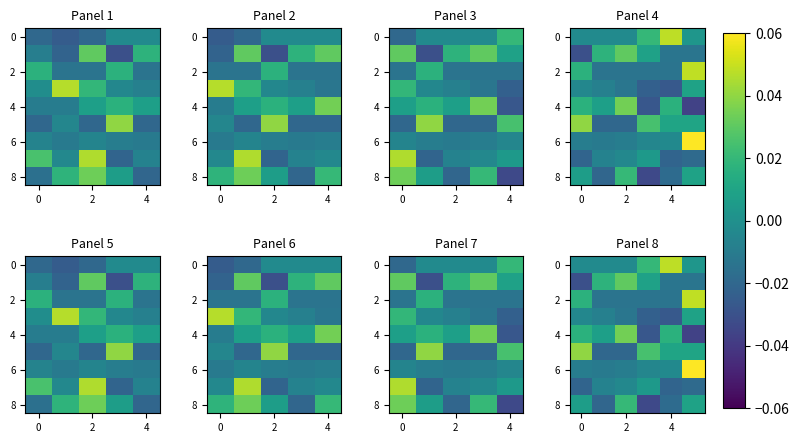

How many positive values does the 2 series have?

2